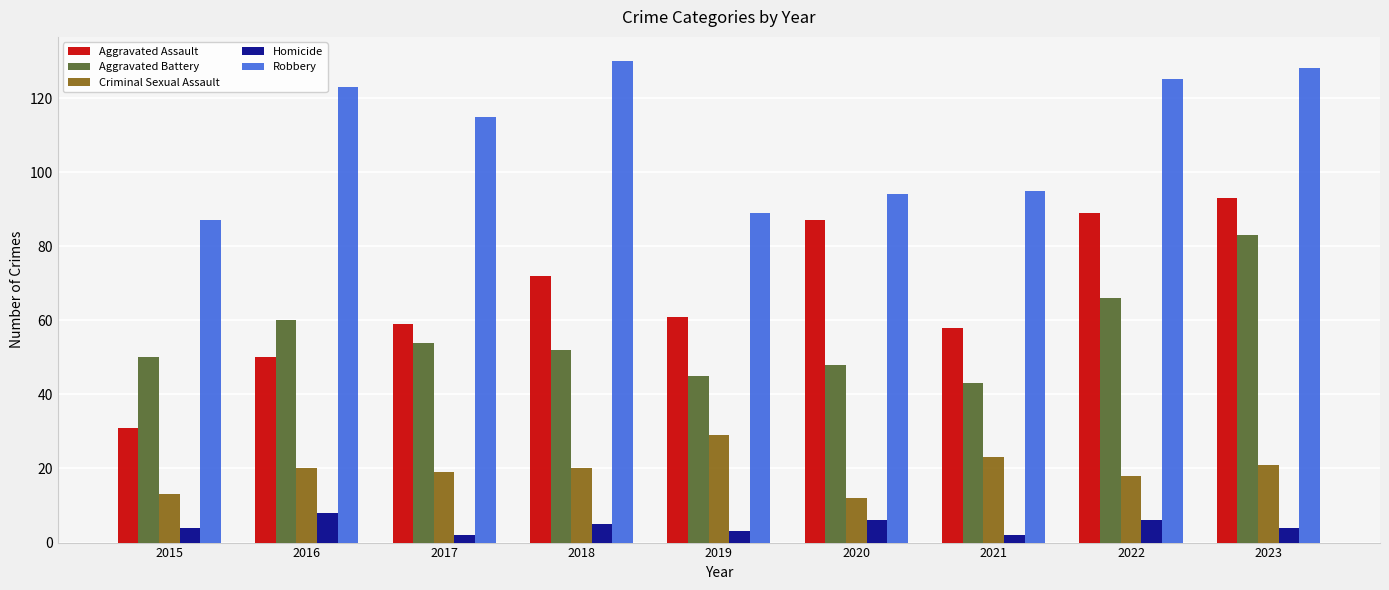

What is the total value across all series at 2022?

304